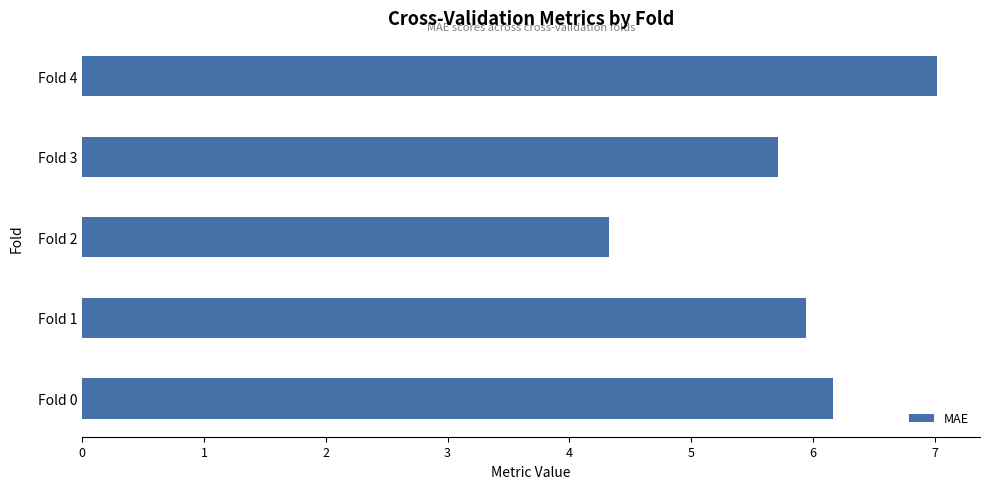

How many bars are there in total?

5